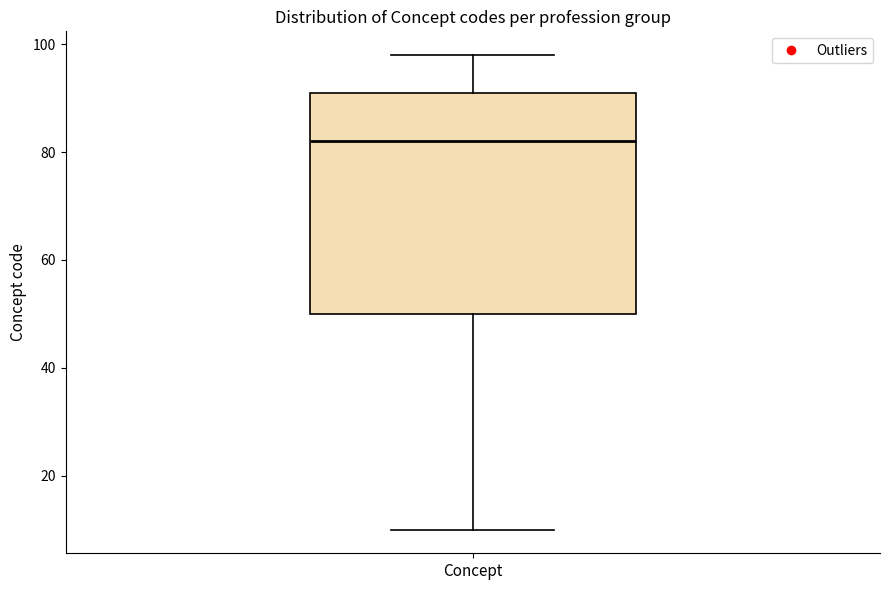

Where is the lower edge of the box for Concept on the y-axis? The values are not printed on the chart, so give them approximately, as read against the axis.

50